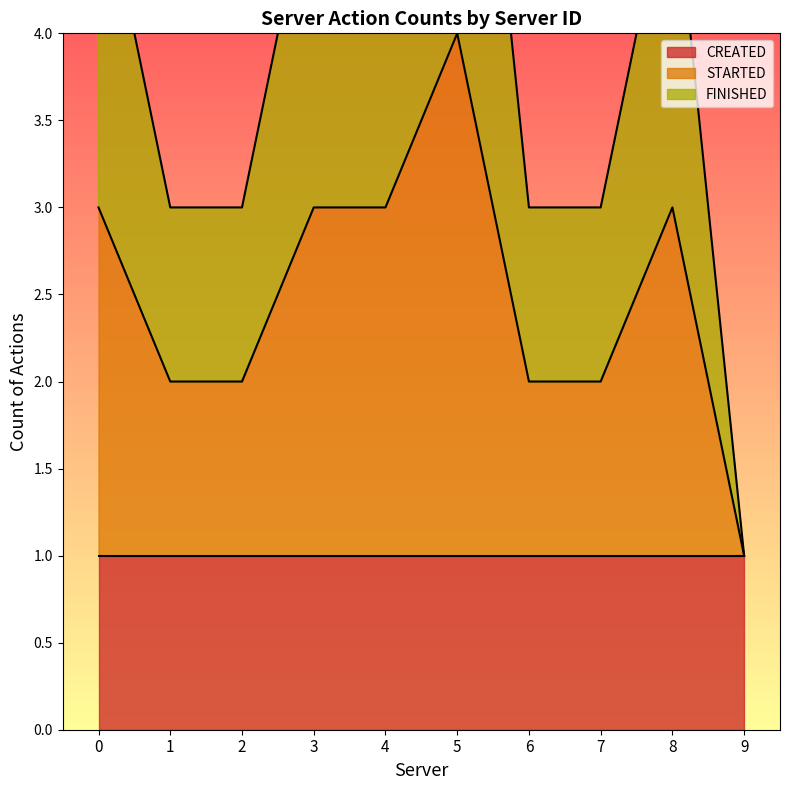

Which category has the lowest value in the STARTED series?

9